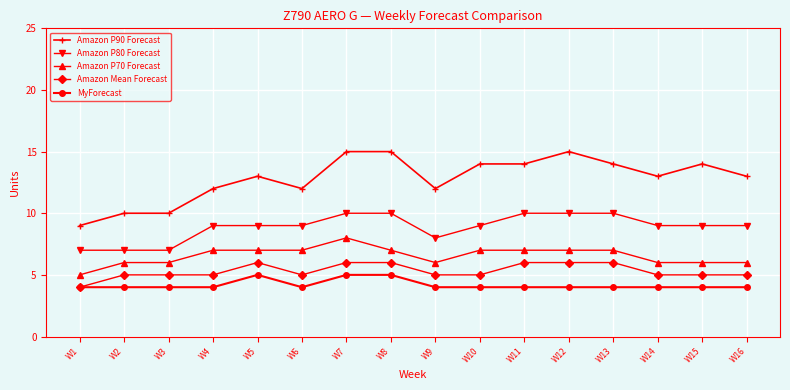

How many categories are shown in the chart?

16